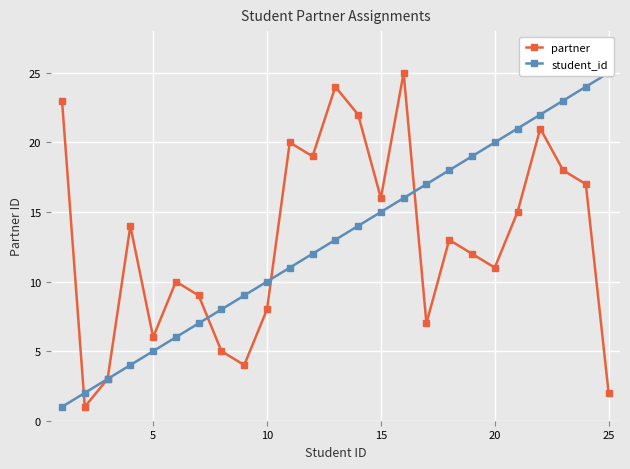

What is the value of the partner point at the 1st from the left?

23